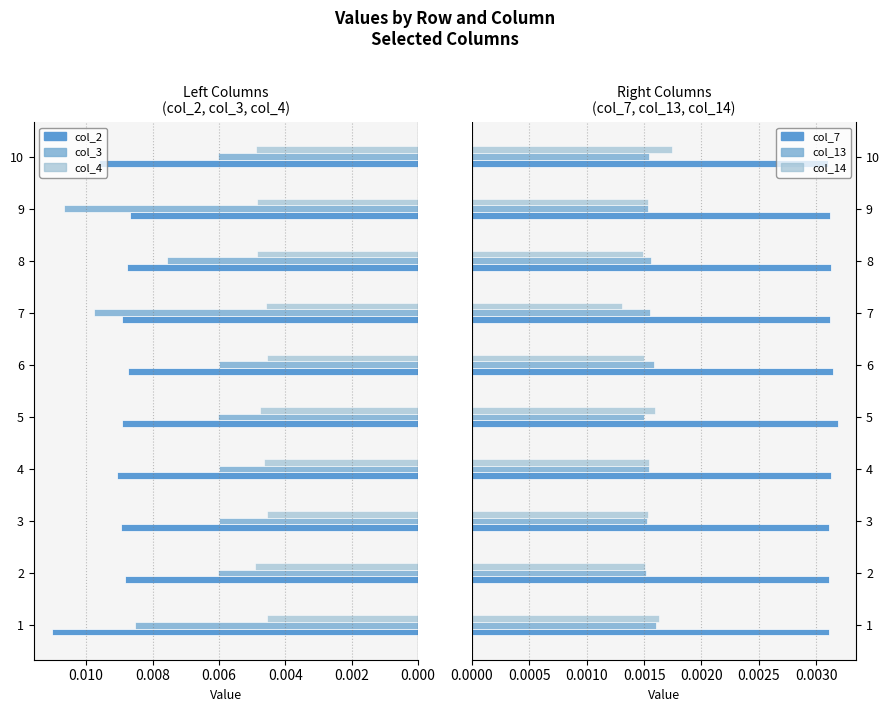

How many series are shown in this chart?

6